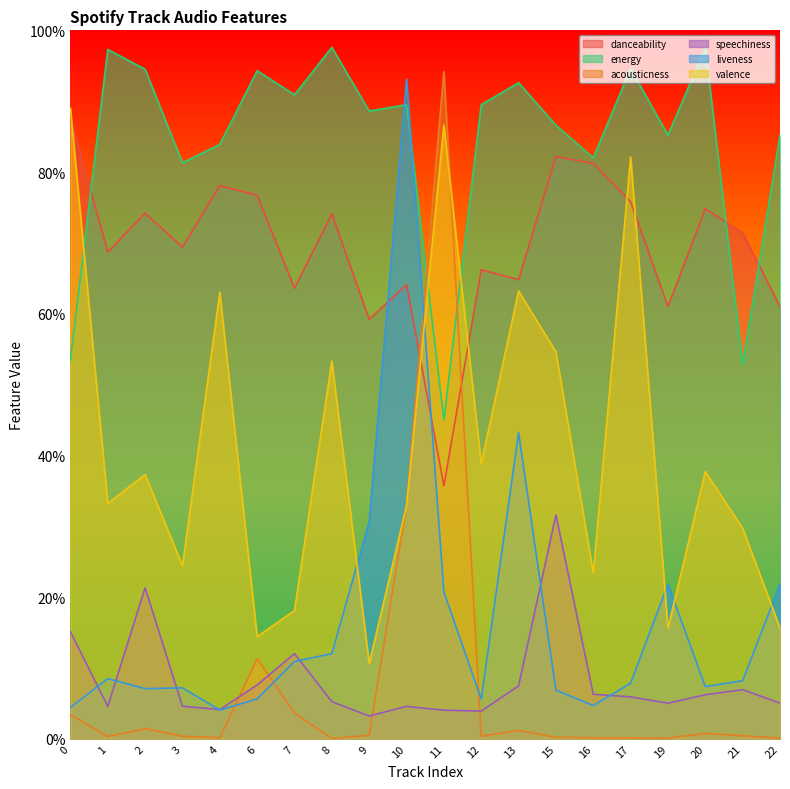

What is the highest value of the acousticness series?

0.9